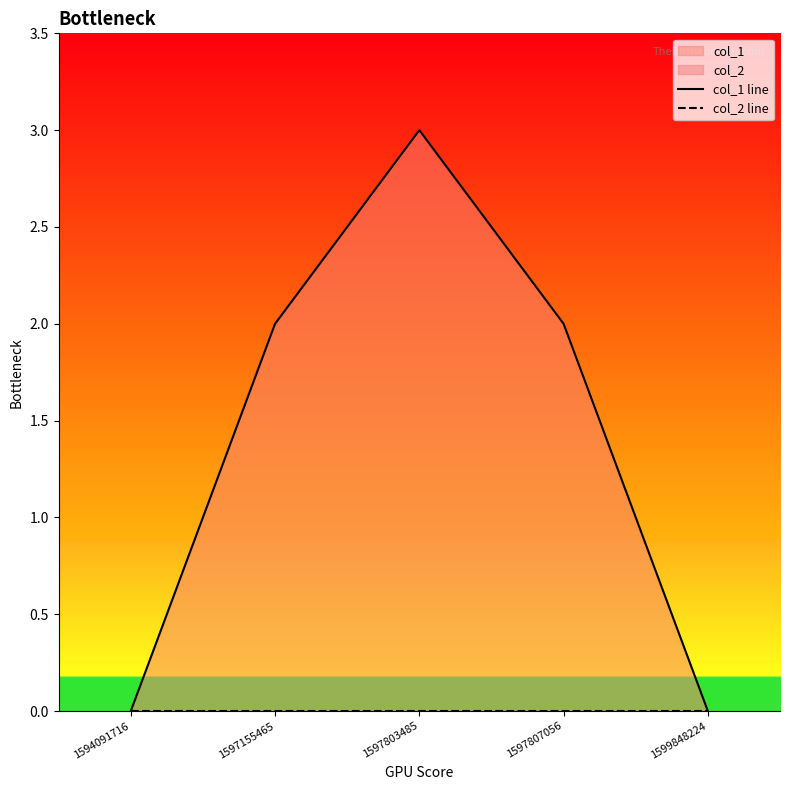

Which series changed the most between 1597155465 and 1597803485?

col_1 line